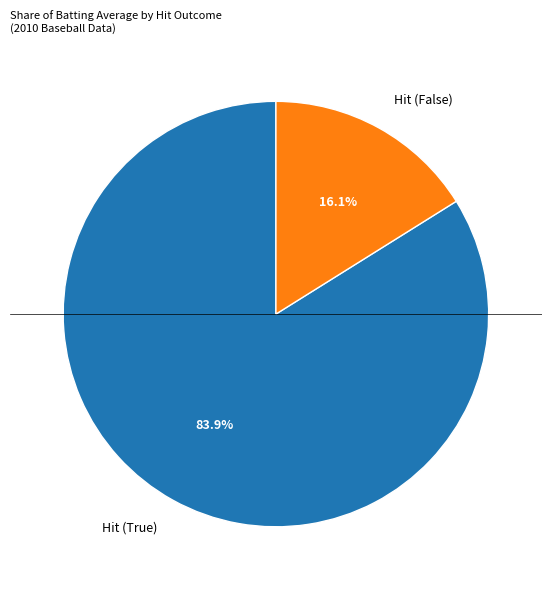

Which category has the smallest portion of the pie?

Hit (False)